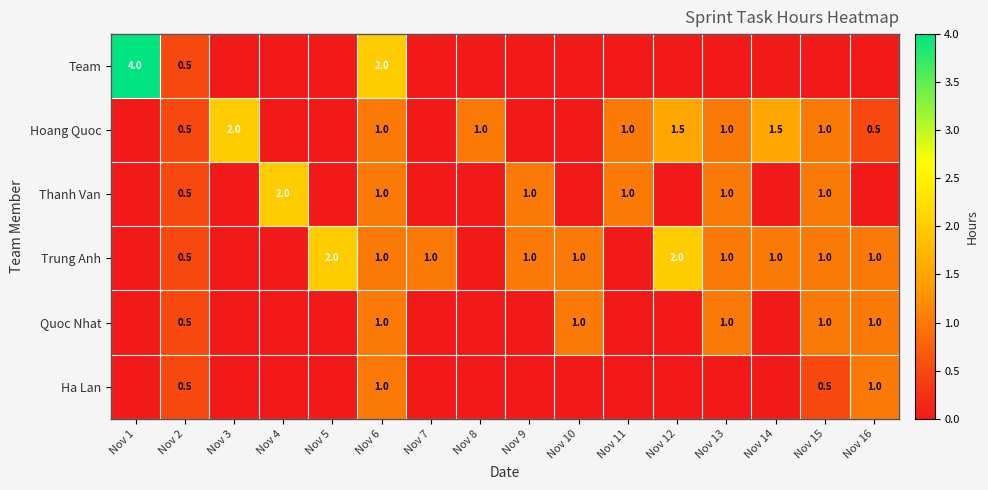

The Team series shows 2.6 at Nov 1. True or false?

False